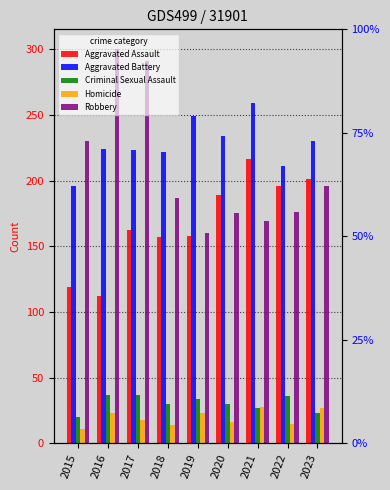

What is the approximate value of Homicide at 2022, to the nearest 5?

15